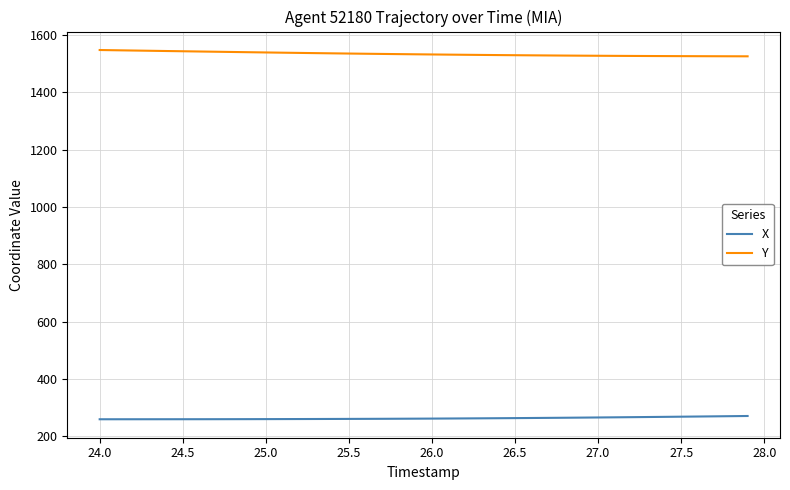

True or false: X and Y intersect in this chart.

False